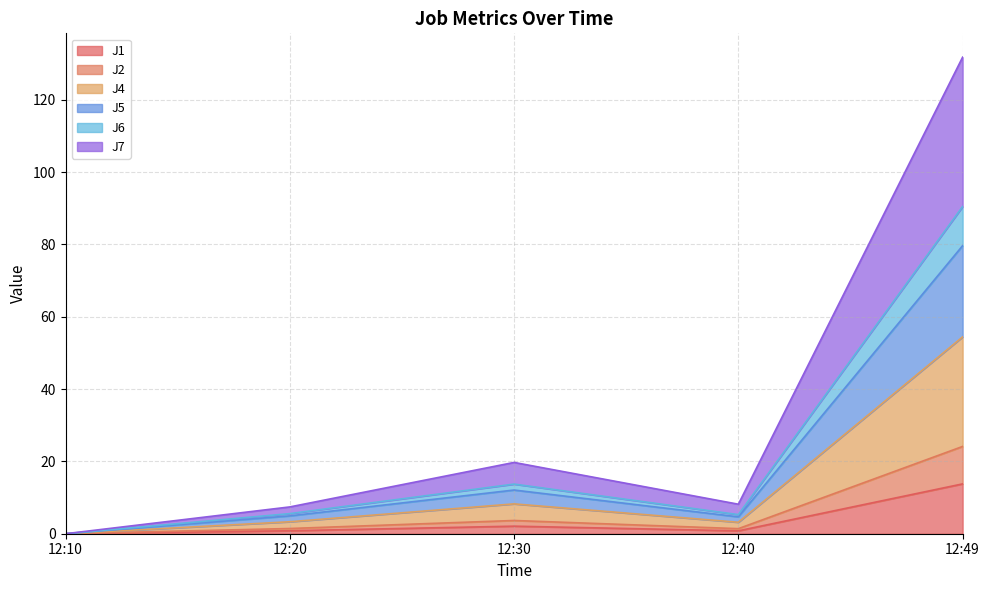

In J1, how many points are higher than both neighbors (excluding endpoints)?

1